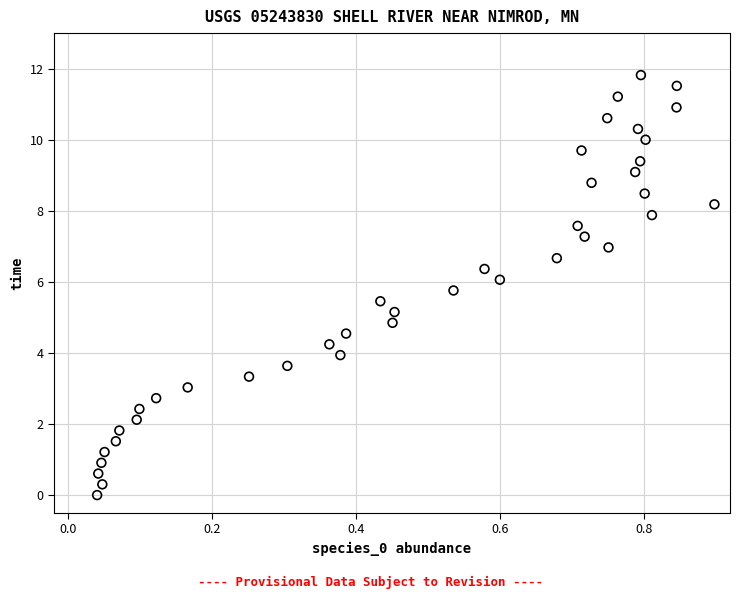

What is the range of X values (max minus min)?

0.9